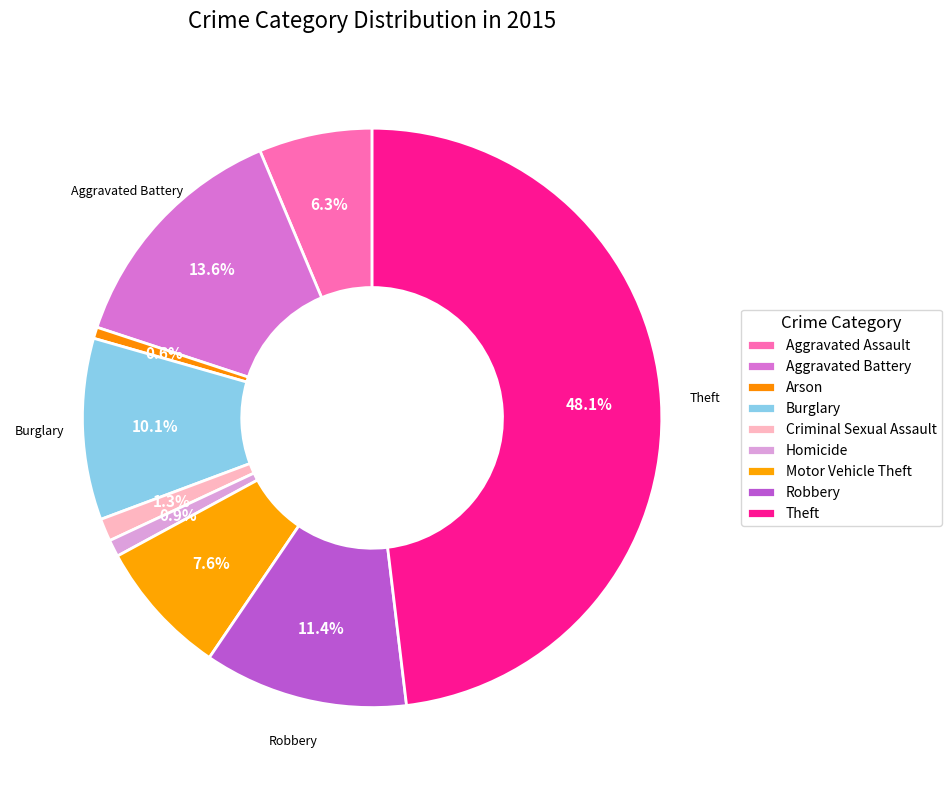

How many segments does this pie chart have?

9